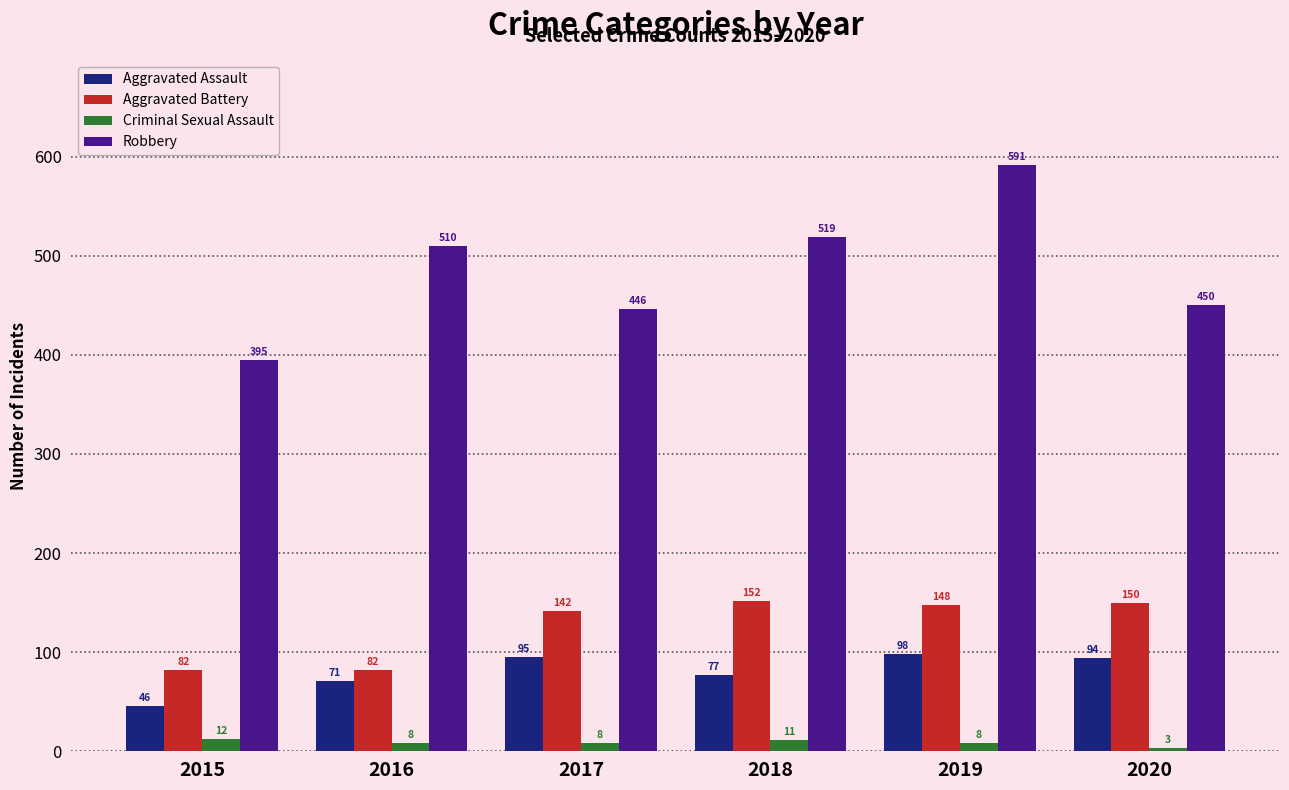

Rank the series by their maximum value, from highest to lowest.

Robbery, Aggravated Battery, Aggravated Assault, Criminal Sexual Assault